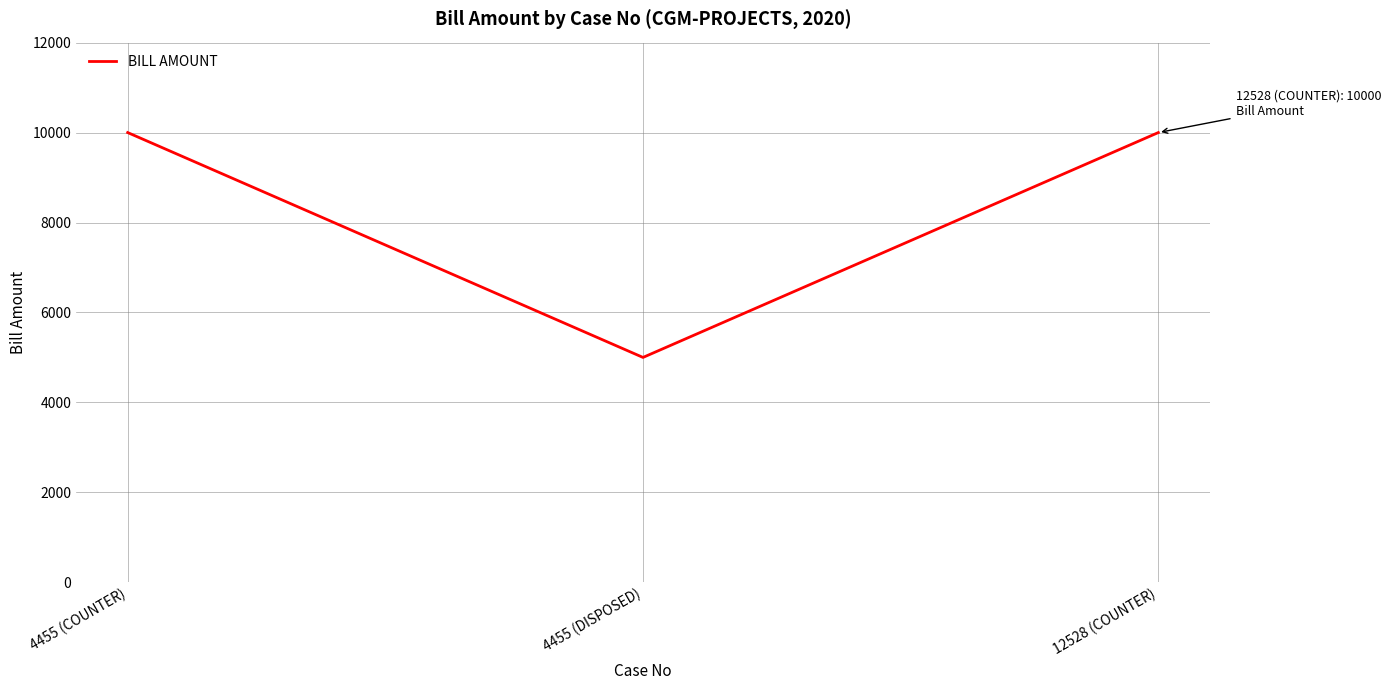

Reading left to right, list all the values displayed in this chart.

4455 (COUNTER)=10000	4455 (DISPOSED)=5000	12528 (COUNTER)=10000